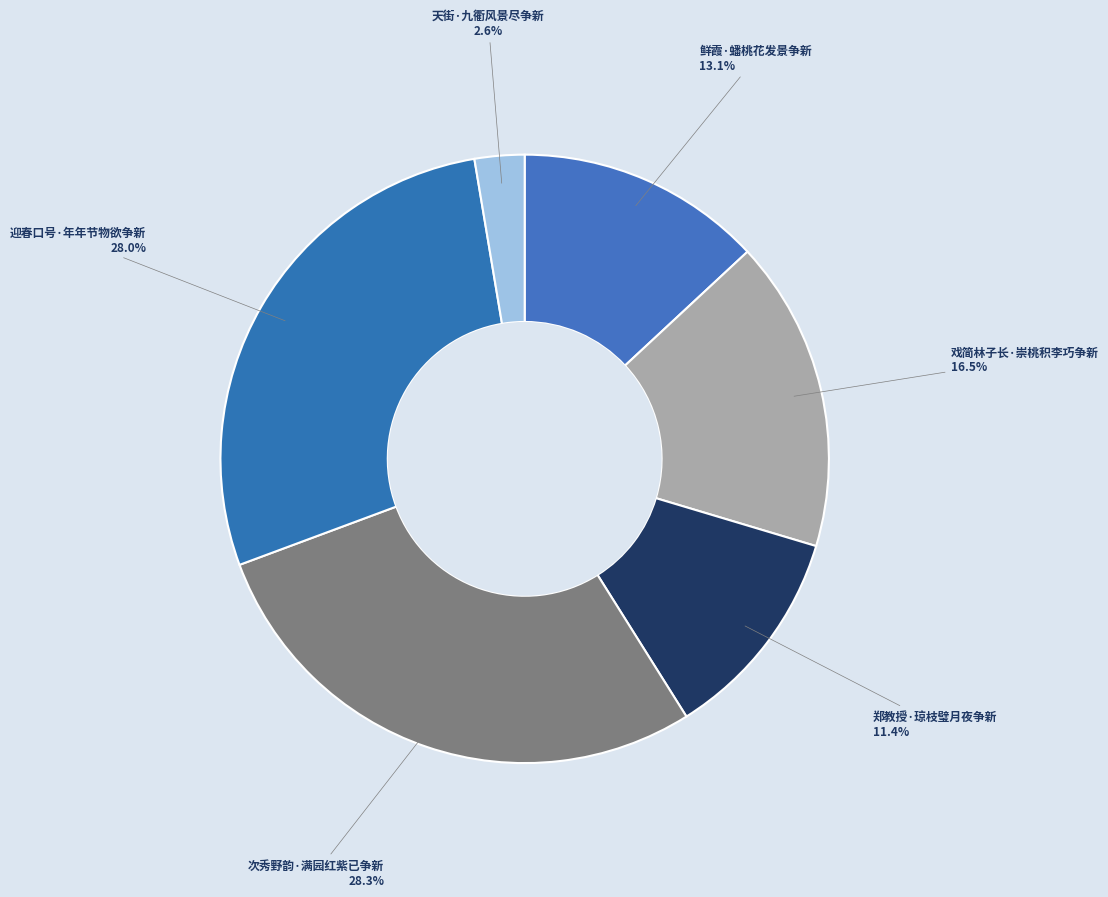

The 次秀野韵·满园红紫已争新 slice represents 28% of the pie. True or false?

True